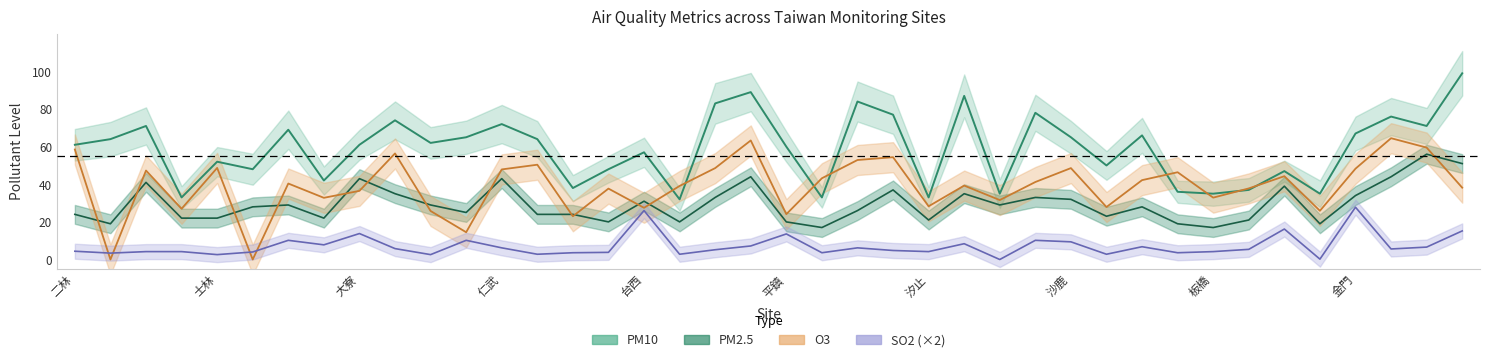

What is the difference between the maximum and minimum values in the PM10 series?

67.0